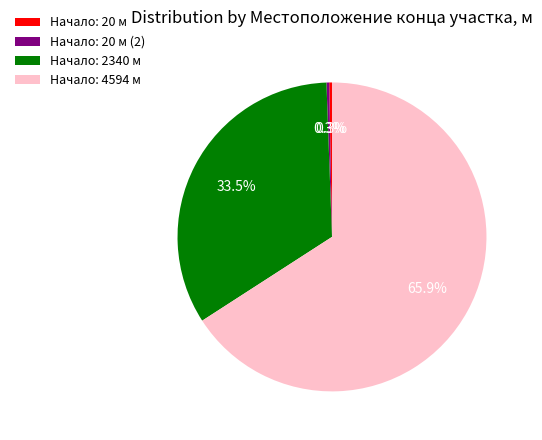

To the nearest percent, what is the difference between the largest and smallest slice percentages?

66%